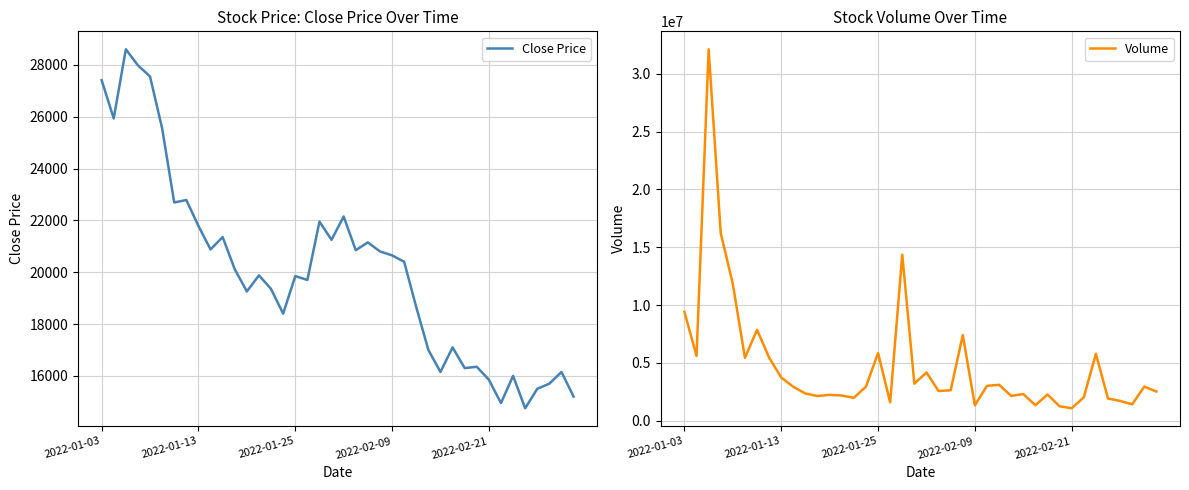

How many data points does each series have?

40